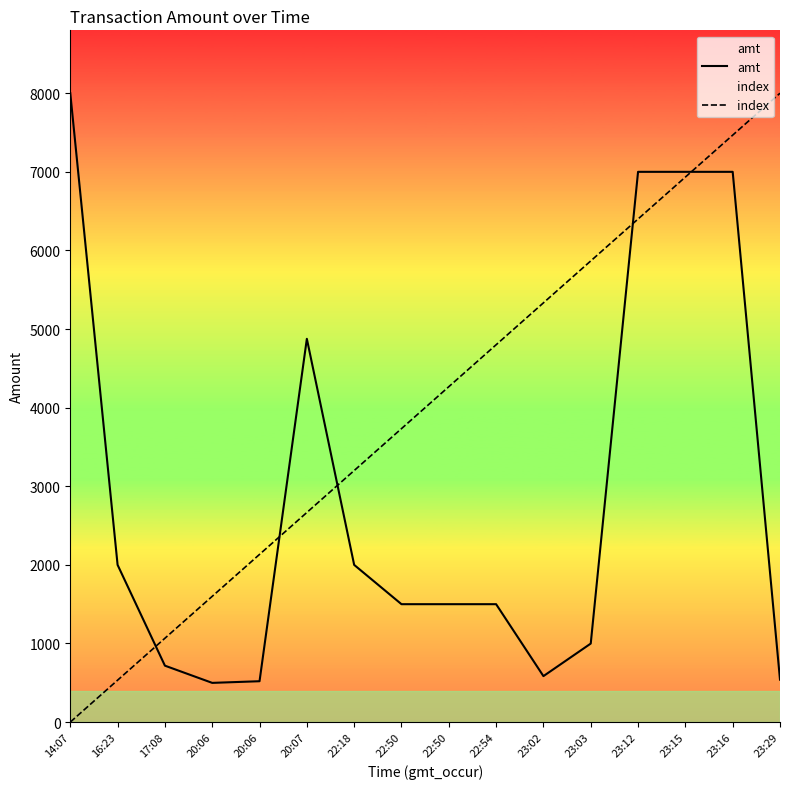

At how many categories does at least one series exceed 7208?

3